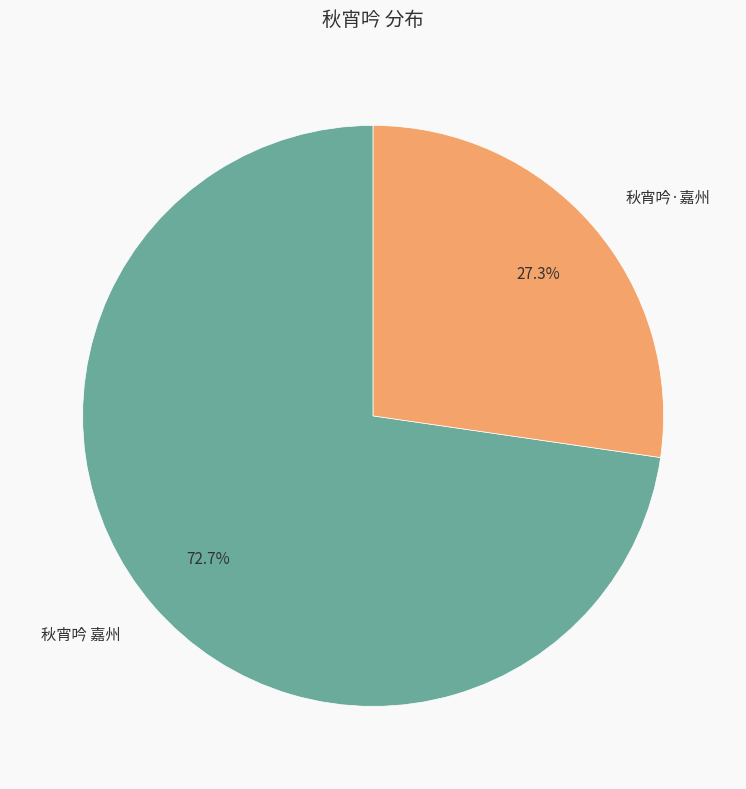

Is 秋宵吟 嘉州 the majority of the pie?

Yes